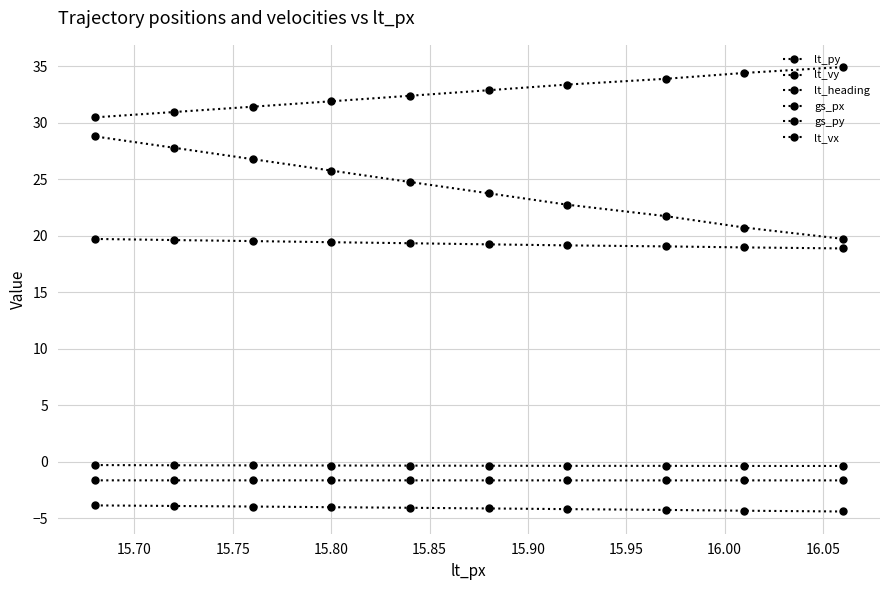

What is the sum of all lt_vx values?

-3.5